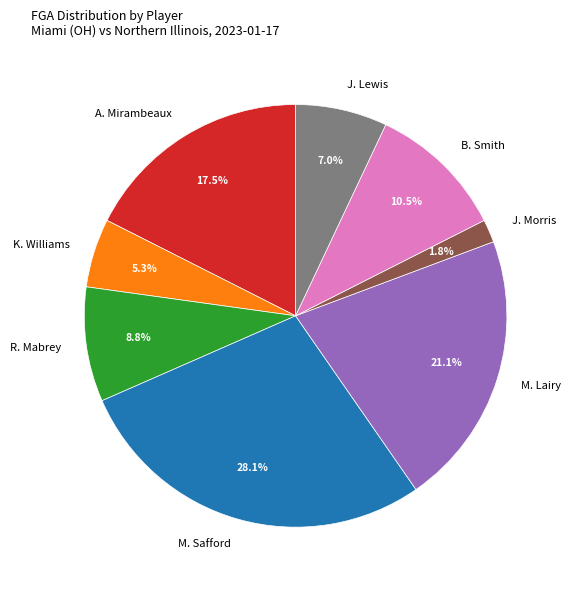

The M. Lairy slice represents 21% of the pie. True or false?

True